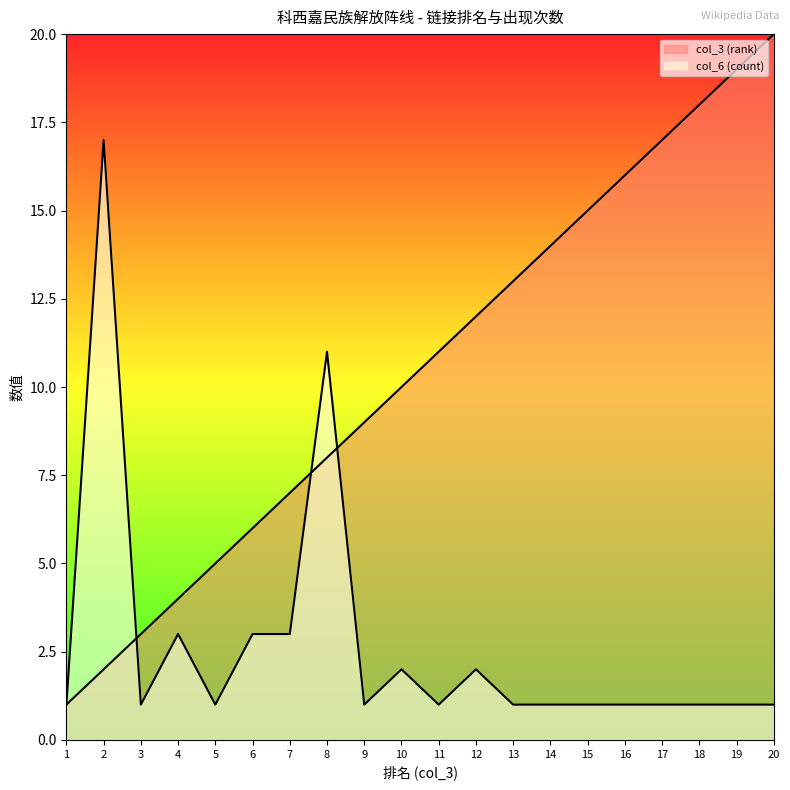

Which has a higher value, 19 or 5?

19